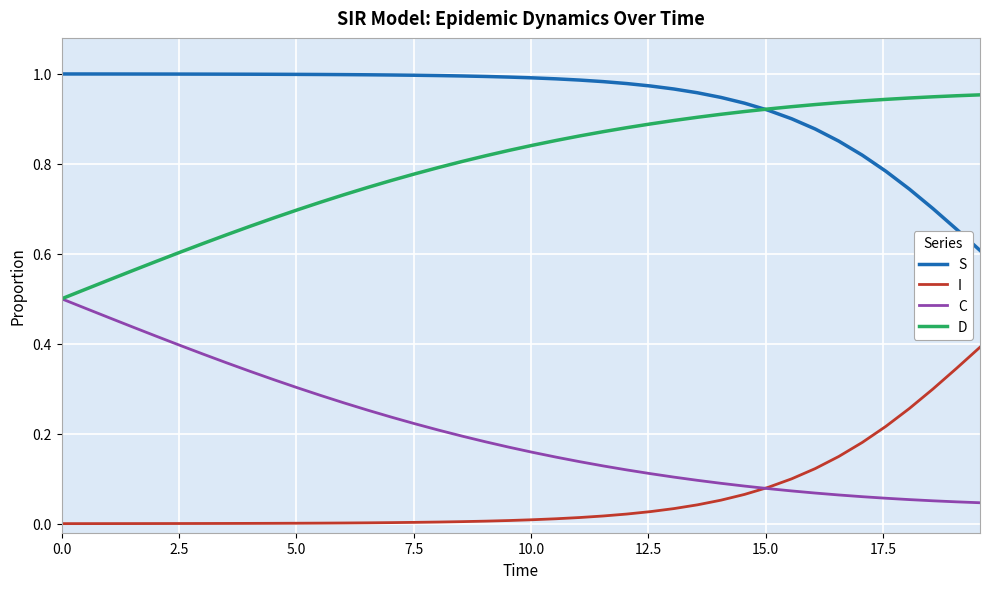

True or false: S and C cross at least once.

False